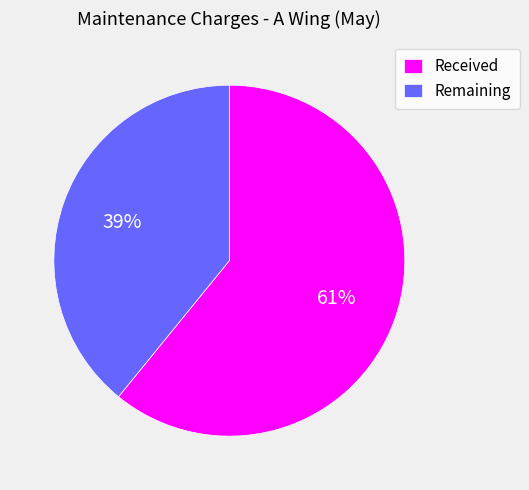

To the nearest percent, what is the difference between the largest and smallest slice percentages?

22%